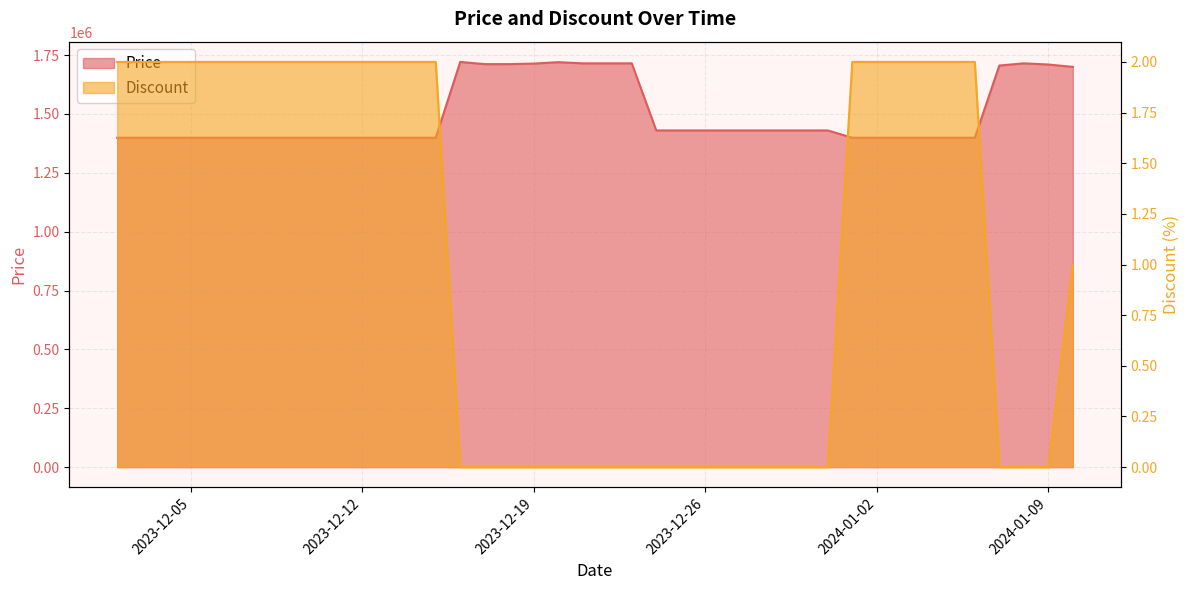

True or false: Discount and Price intersect in this chart.

False